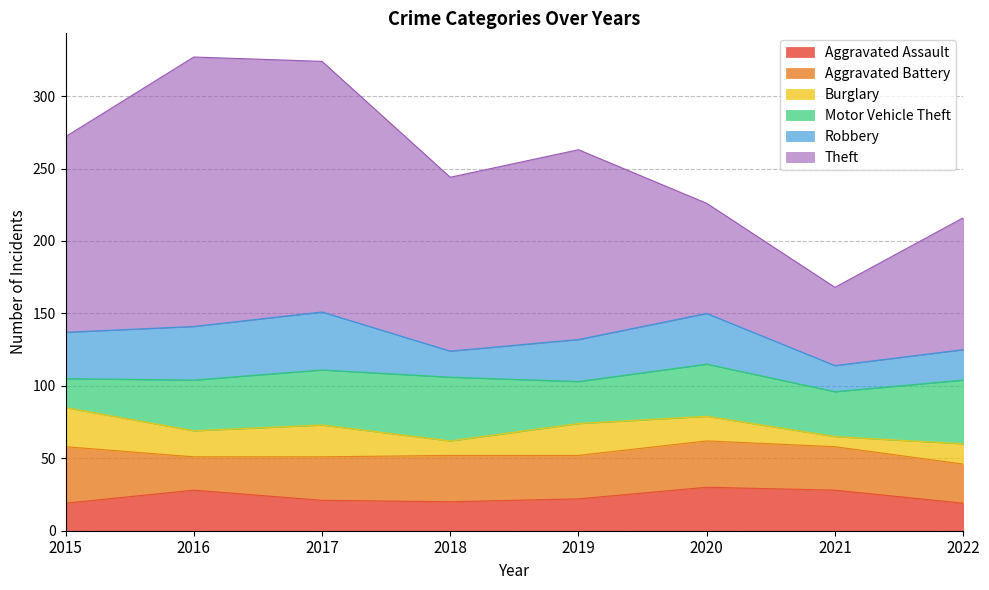

What is the difference between the second highest and second lowest values in the Aggravated Battery series?

5